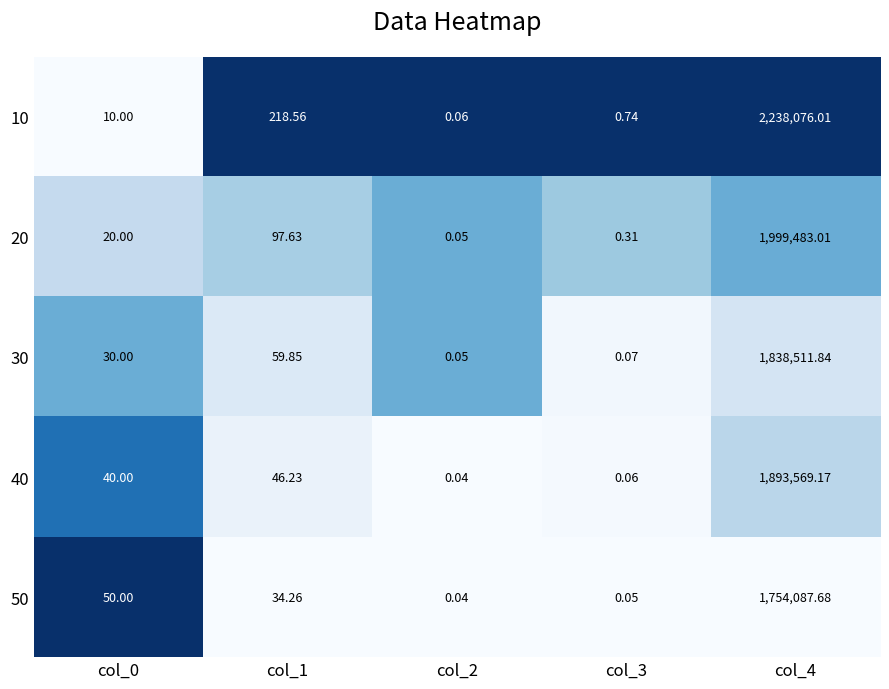

How many data points in 30 are less than 30?

2